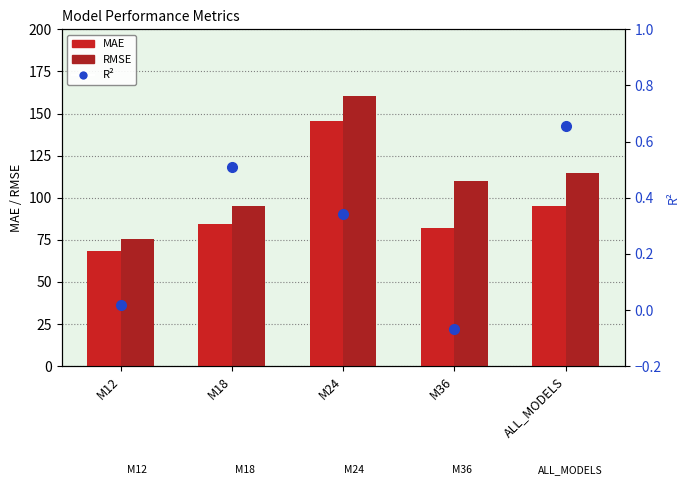

At which label does MAE first exceed 84?

M18